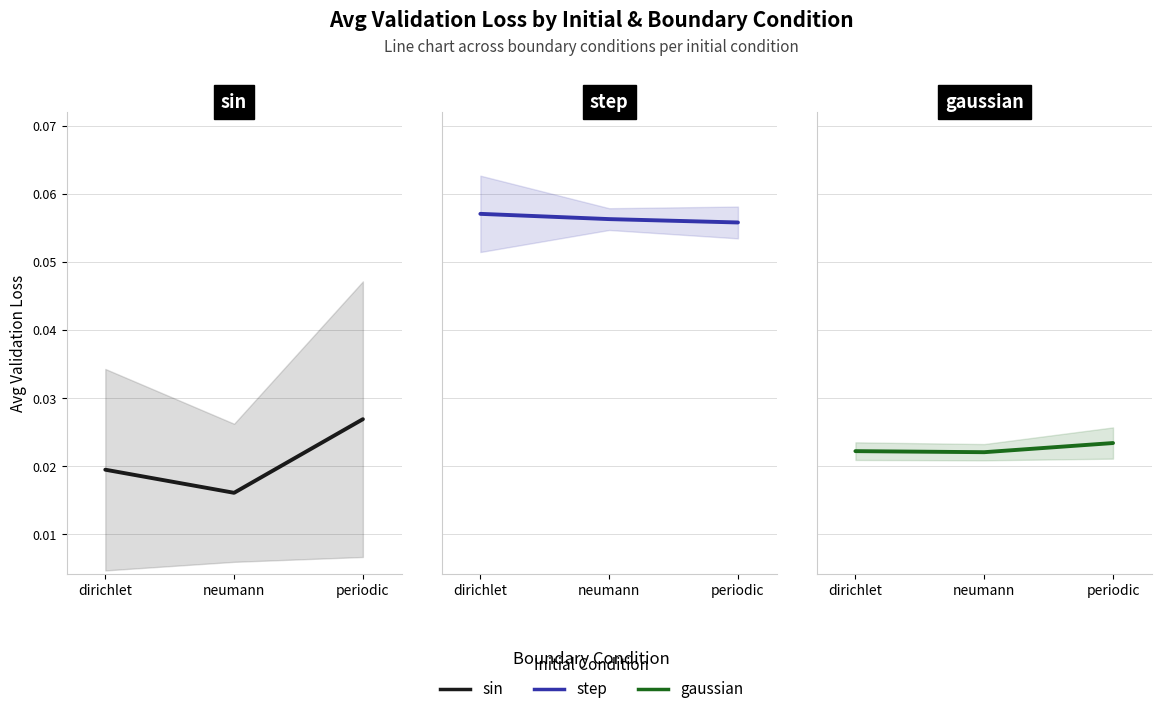

The value of sin at periodic is 0.0. True or false?

False